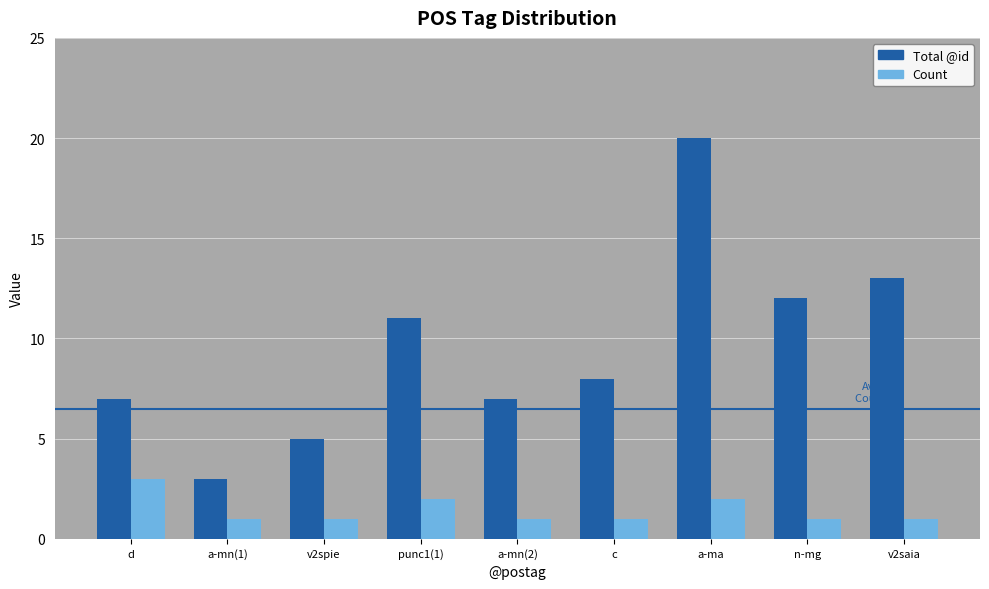

The Count series shows 1 at d. True or false?

False